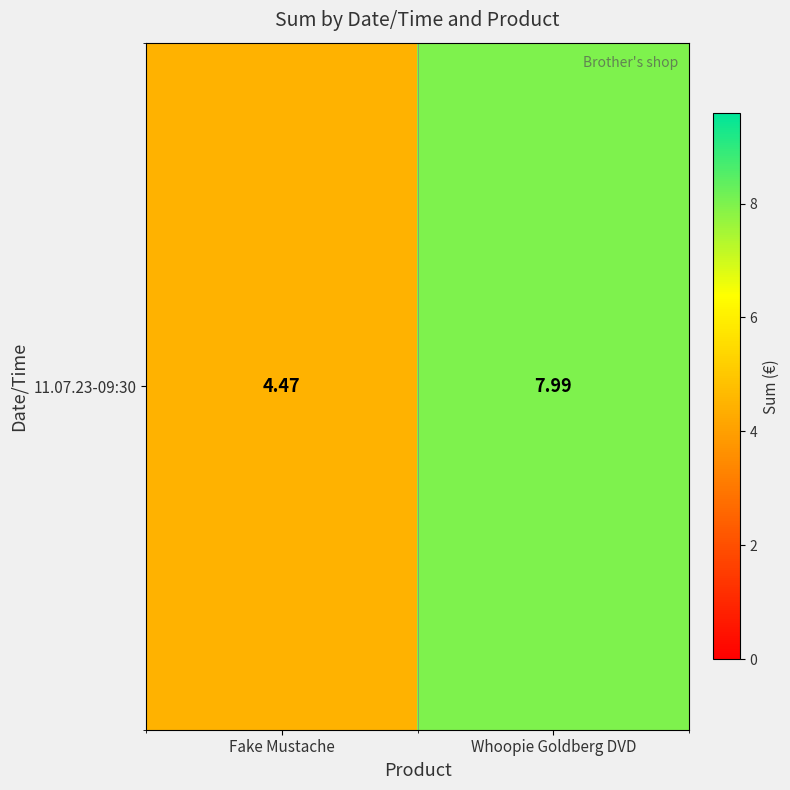

The chart shows a value of 4.5 at Fake Mustache. True or false?

True